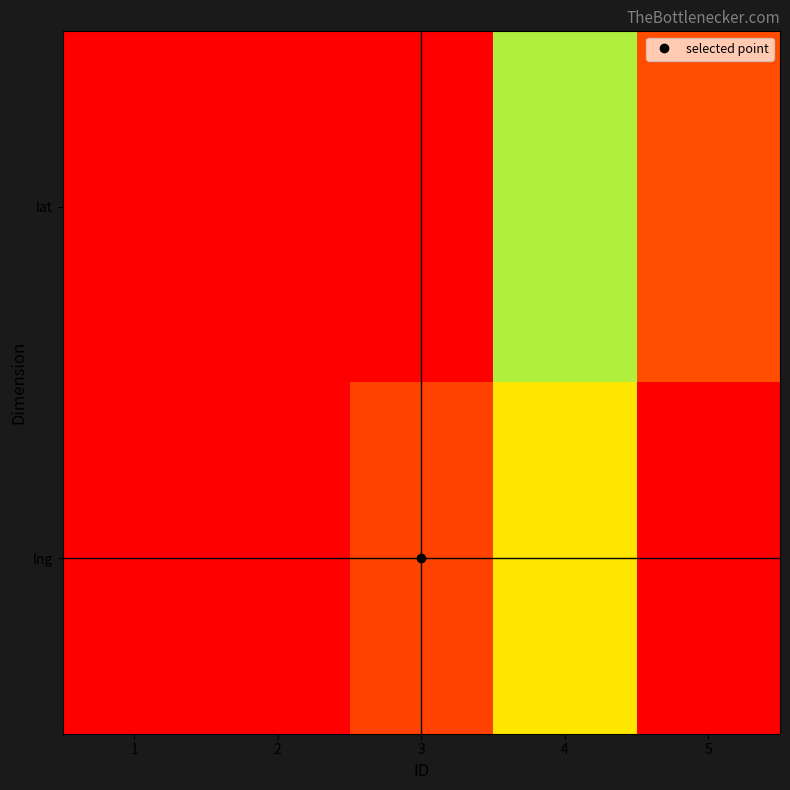

What is the maximum value shown in the chart?

1.0